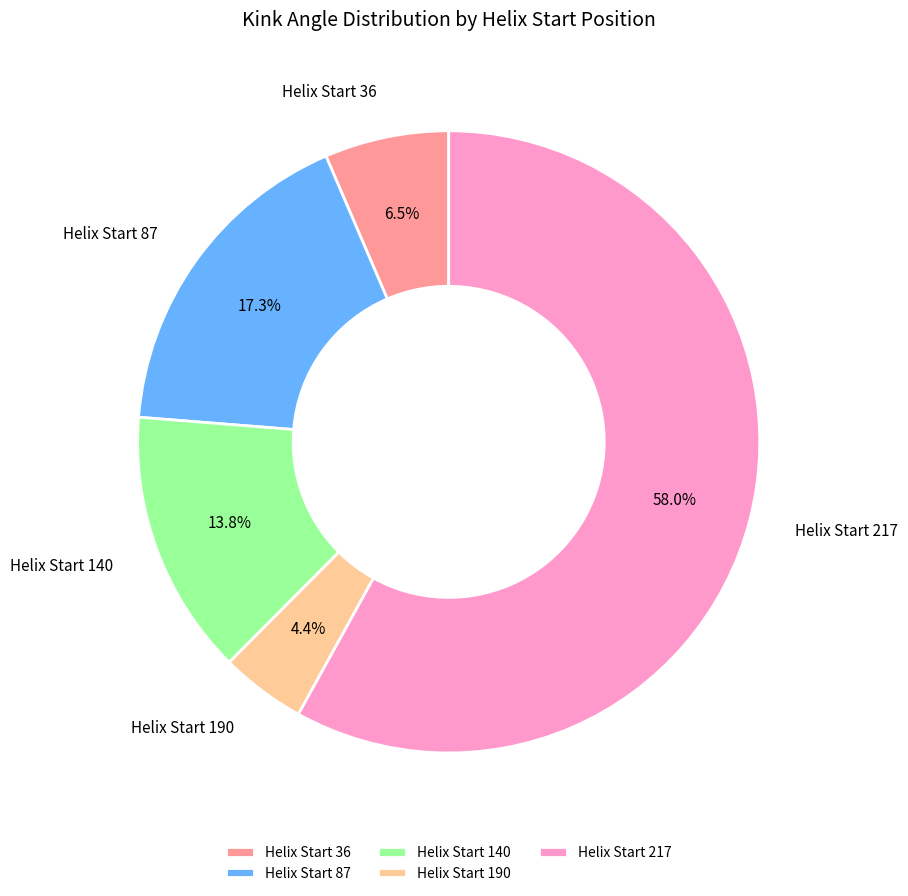

Between Helix Start 36 and Helix Start 87, which is larger?

Helix Start 87